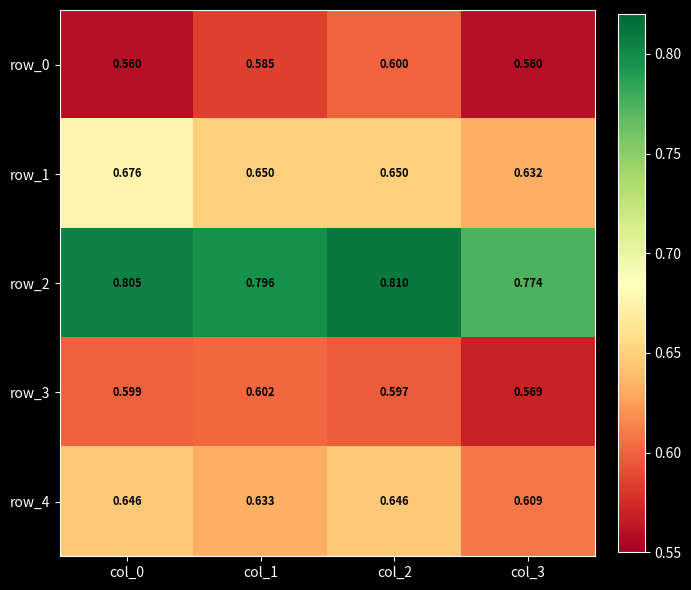

How many row_1 values are between 0 and 1?

4